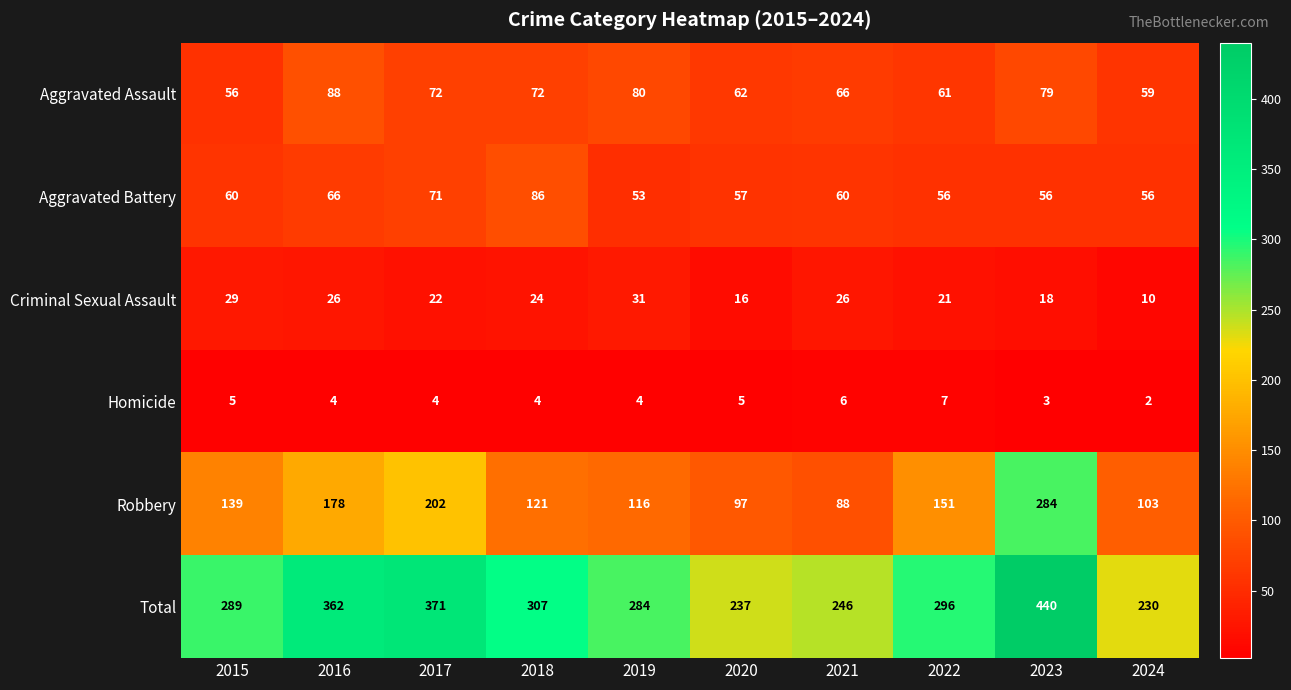

At 2018, list the series in order from largest to smallest.

Total, Robbery, Aggravated Battery, Aggravated Assault, Criminal Sexual Assault, Homicide